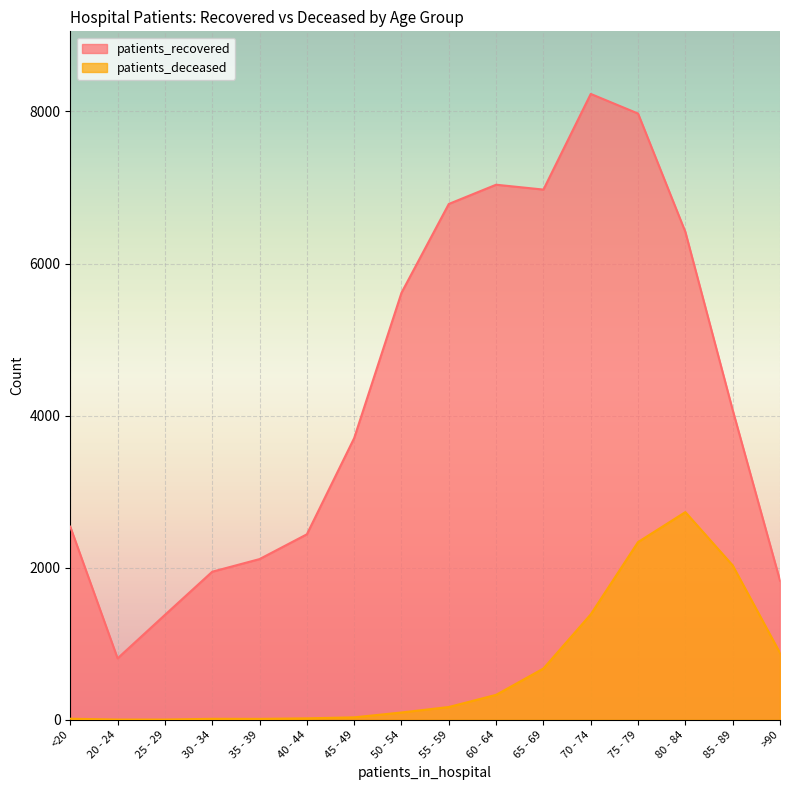

At which label is patients_deceased closest to 1367?

70 - 74